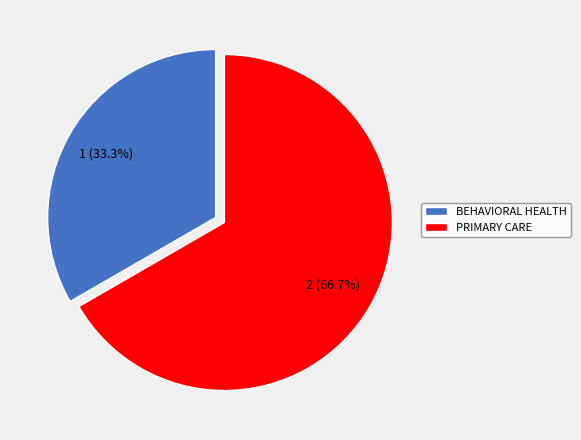

What percentage do PRIMARY CARE and BEHAVIORAL HEALTH together represent?

100.0%